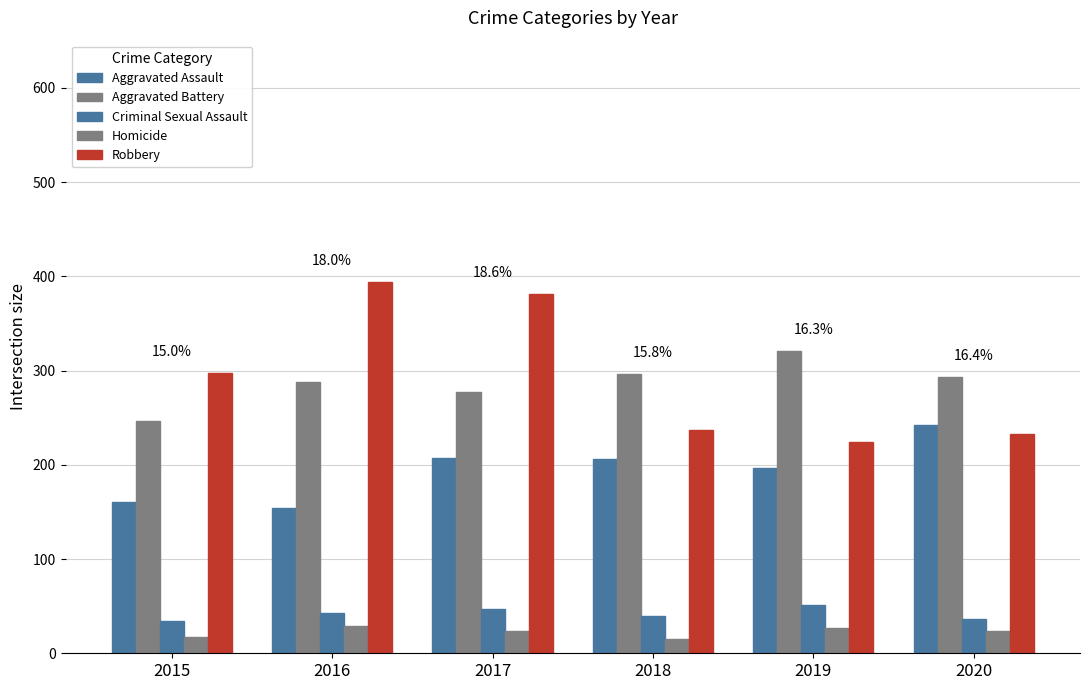

What is the approximate value of Robbery at 2015, to the nearest 5?

295